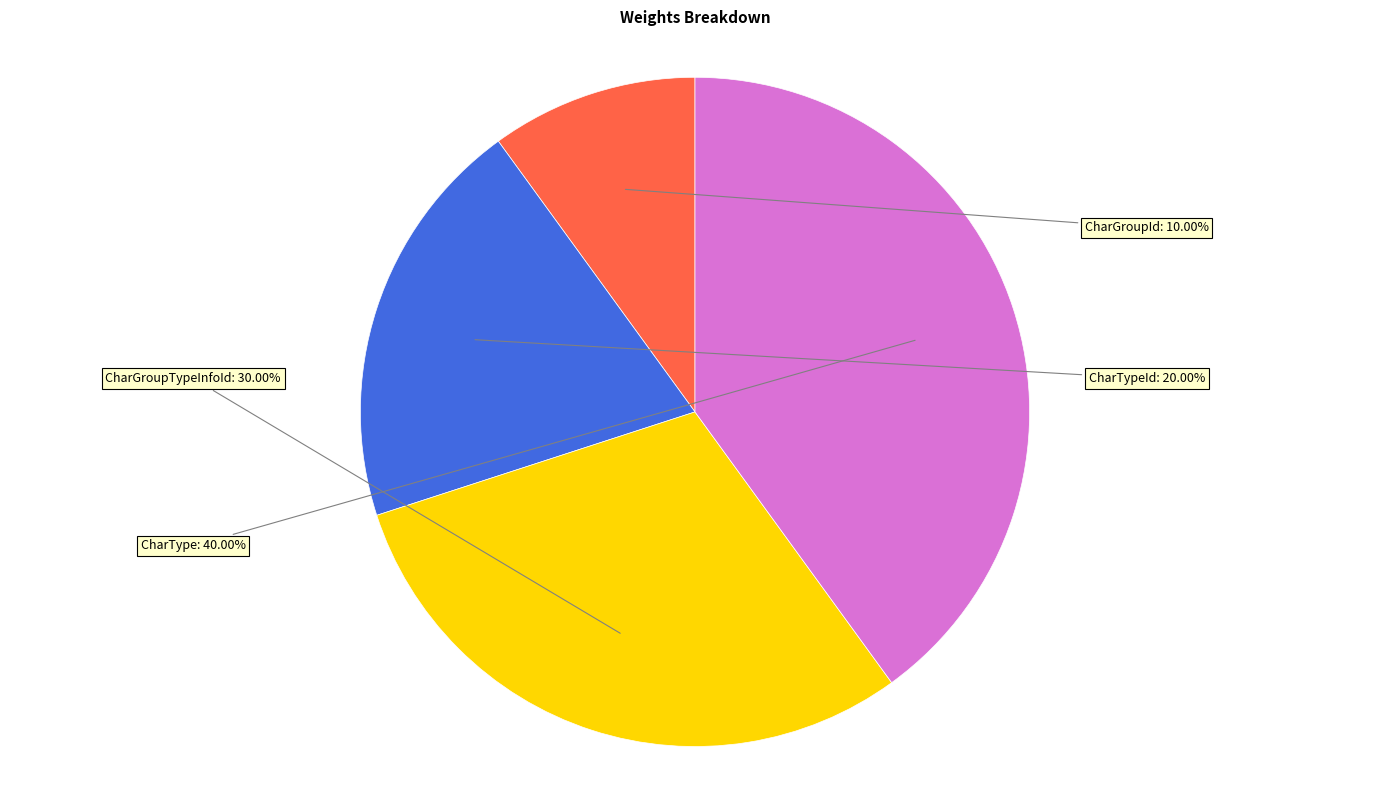

Does CharType account for over 50% of the chart?

No